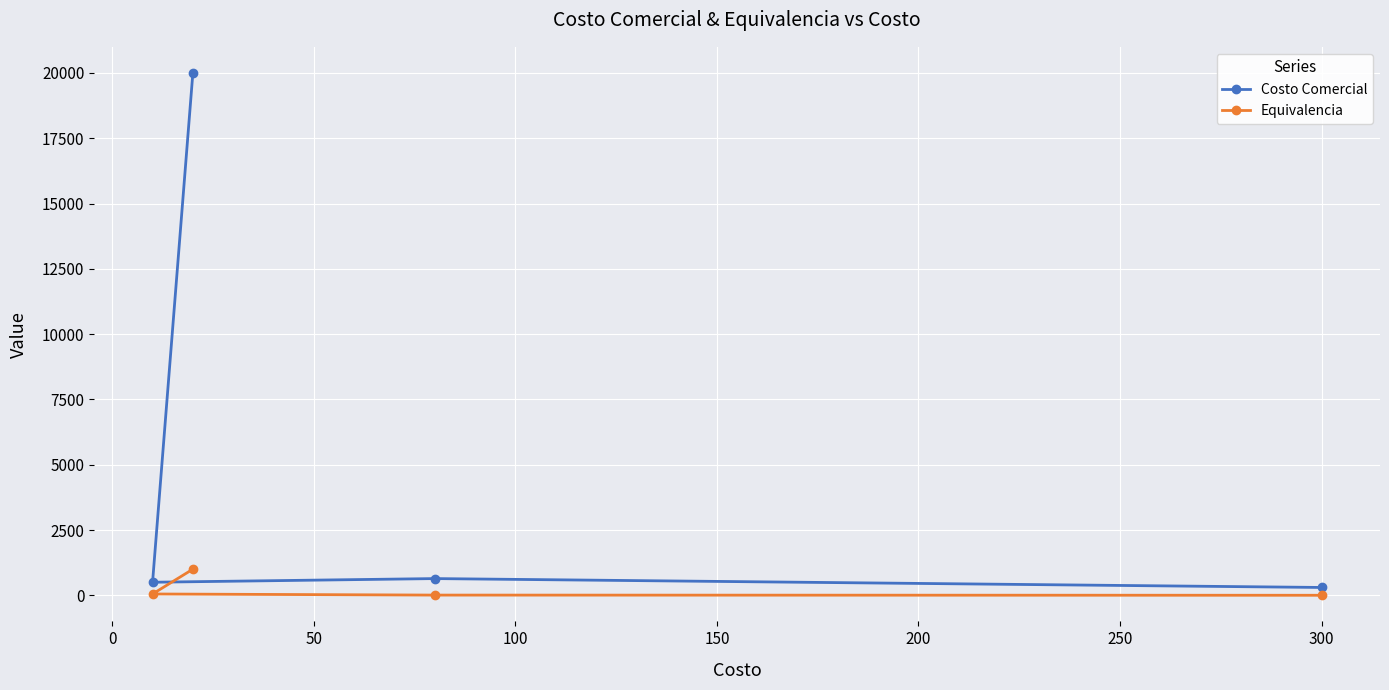

What is the sum of all Costo Comercial values?

21440